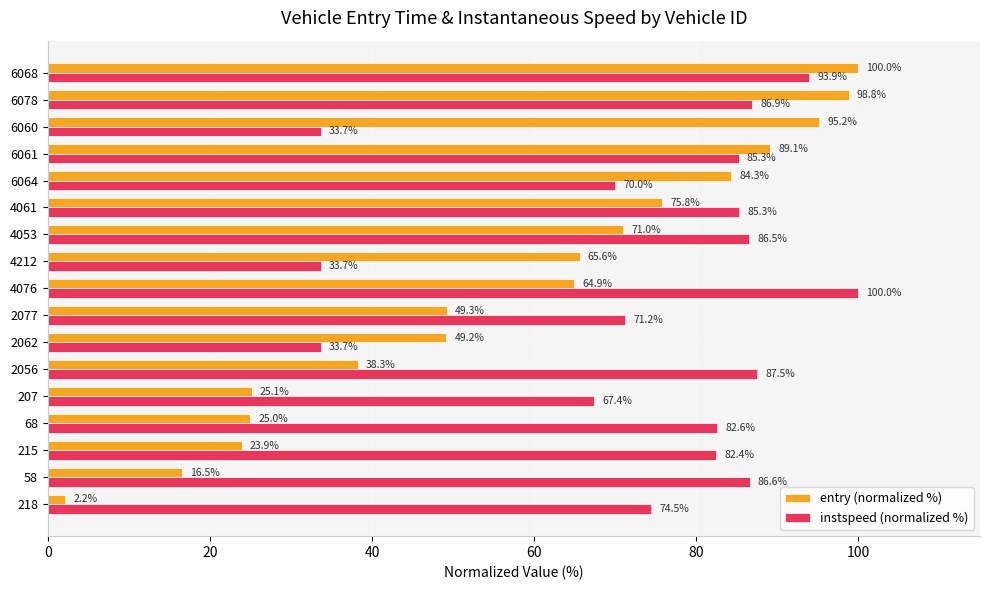

What is the smallest value displayed?

2.2